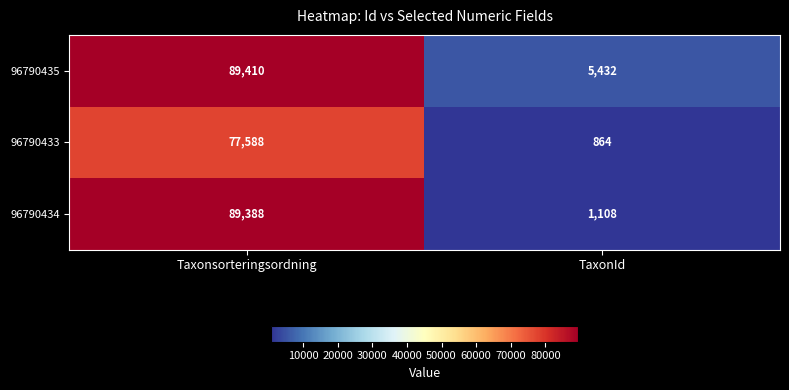

Which category has the lowest value in the 96790434 series?

TaxonId